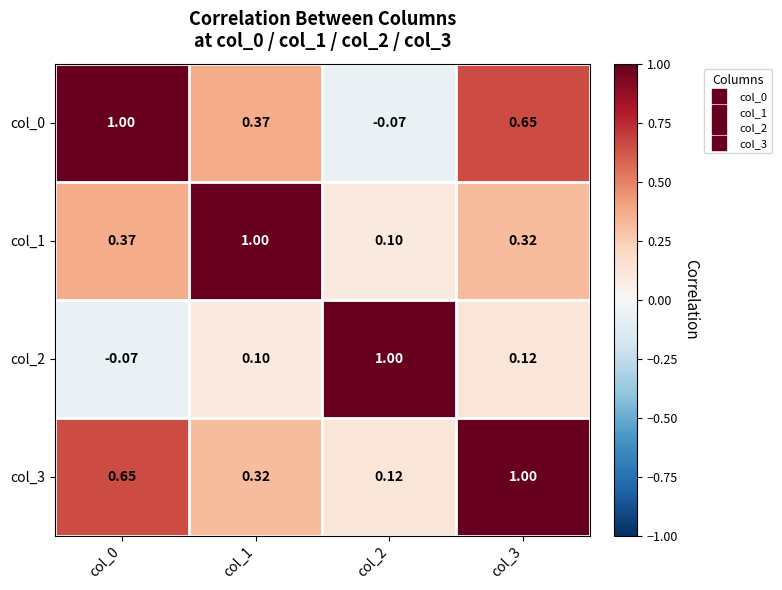

Is the value of col_2 at col_3 greater than the value of col_0 at col_2?

Yes